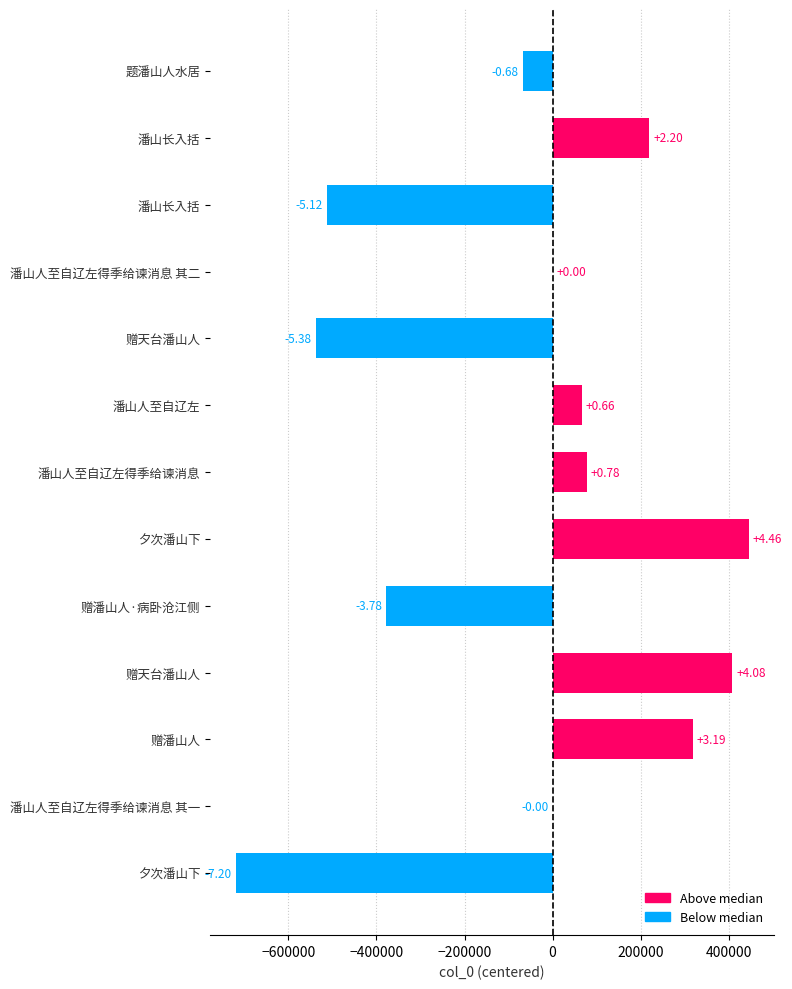

The value at 潘山长入括 is 219972. True or false?

True